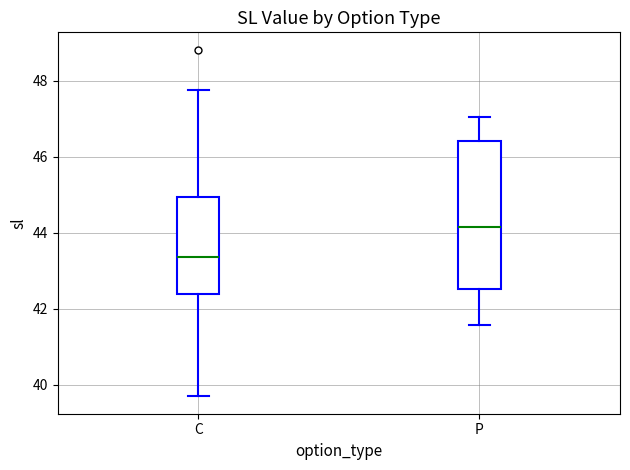

Which box has the lowest median line?

C